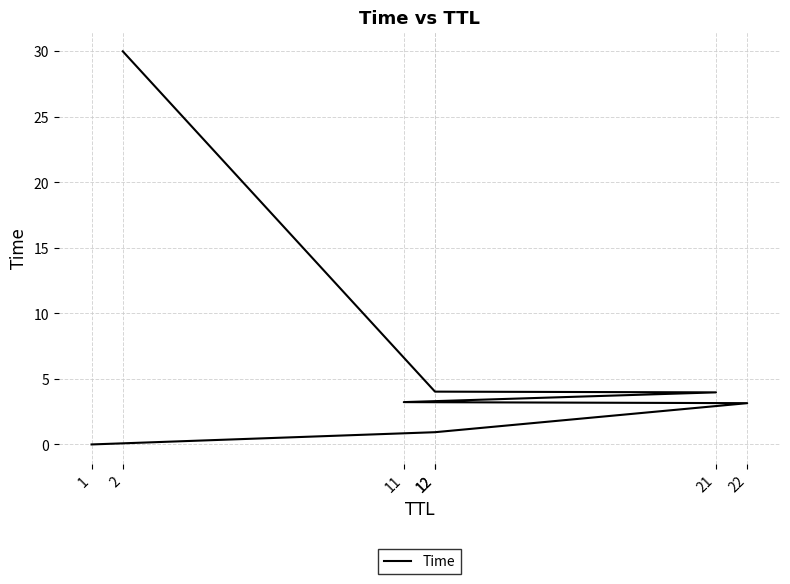

What is the maximum value shown in the chart?

30.0